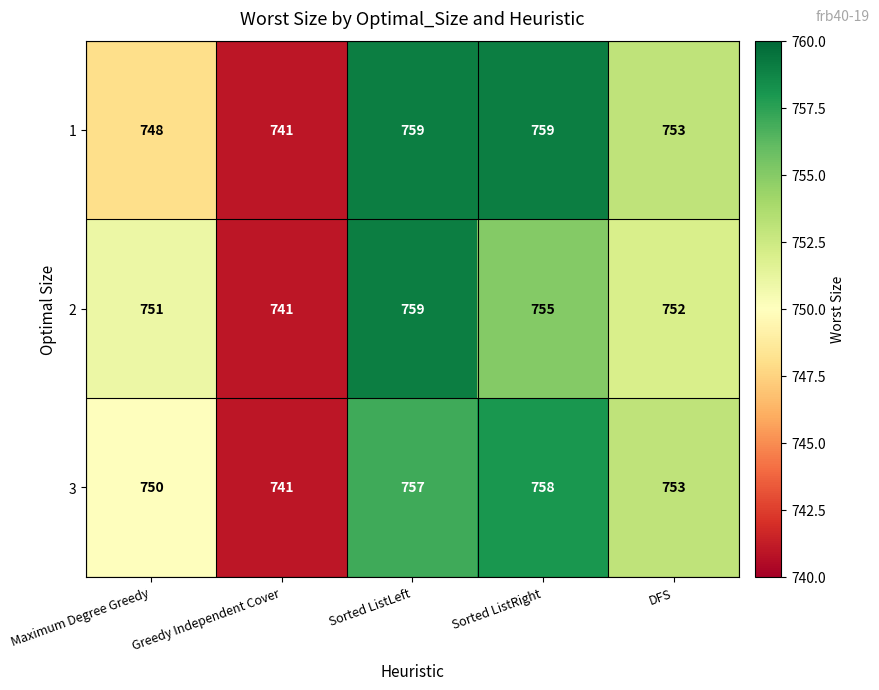

List the series in order of their overall mean, highest first.

1, 3, 2